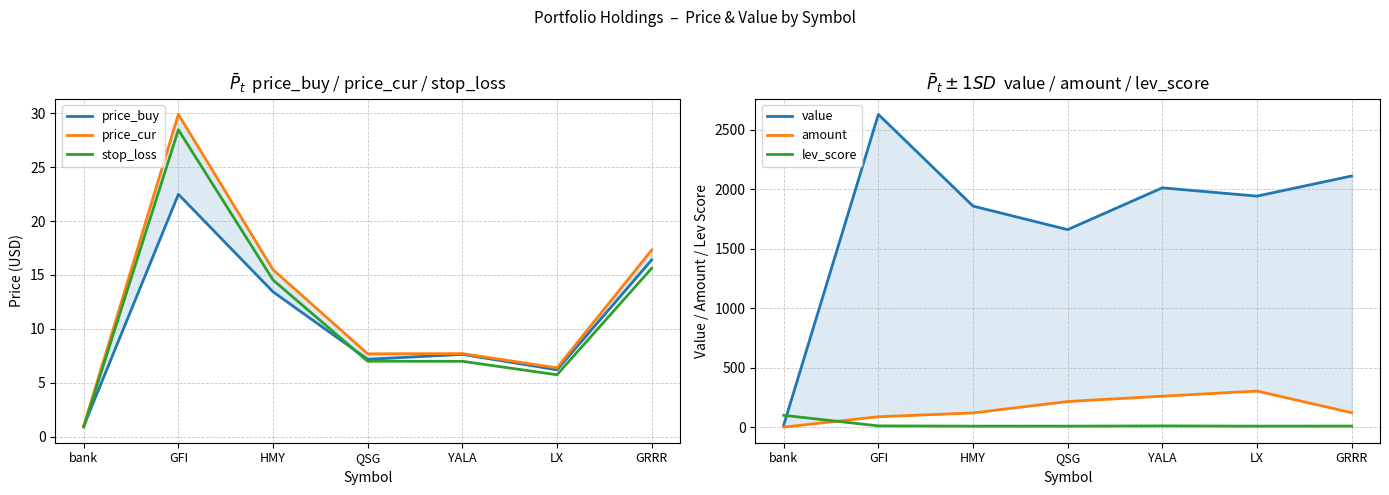

At which label does value reach its peak?

GFI